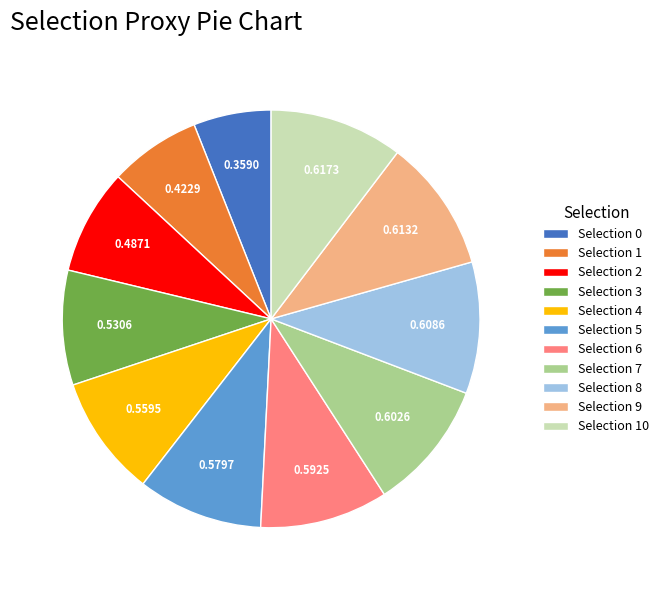

The Selection 5 slice represents 10% of the pie. True or false?

True